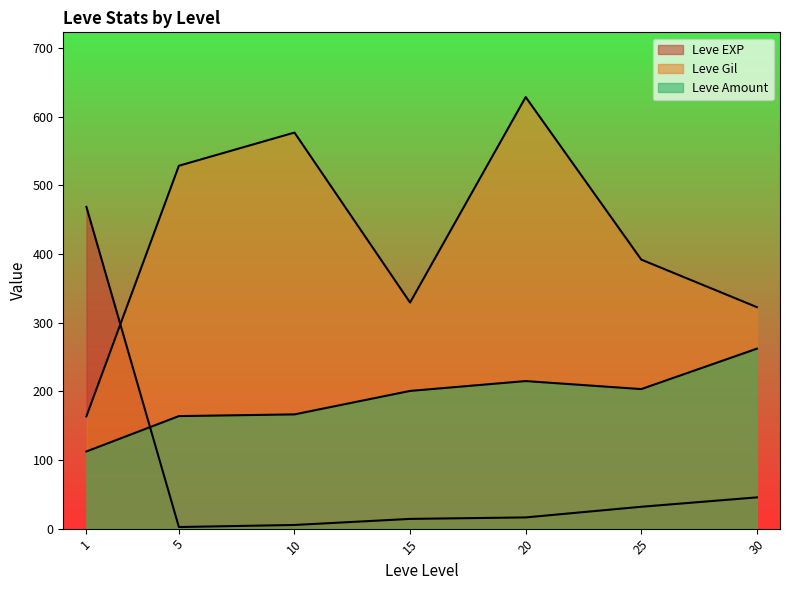

At which category does Leve EXP reach its first local peak?

1